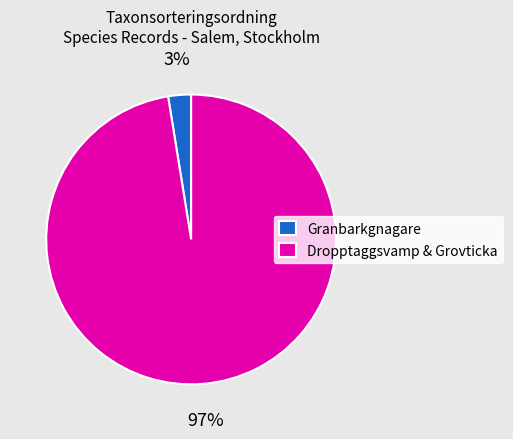

Rank the categories by value from lowest to highest.

Granbarkgnagare, Dropptaggsvamp & Grovticka